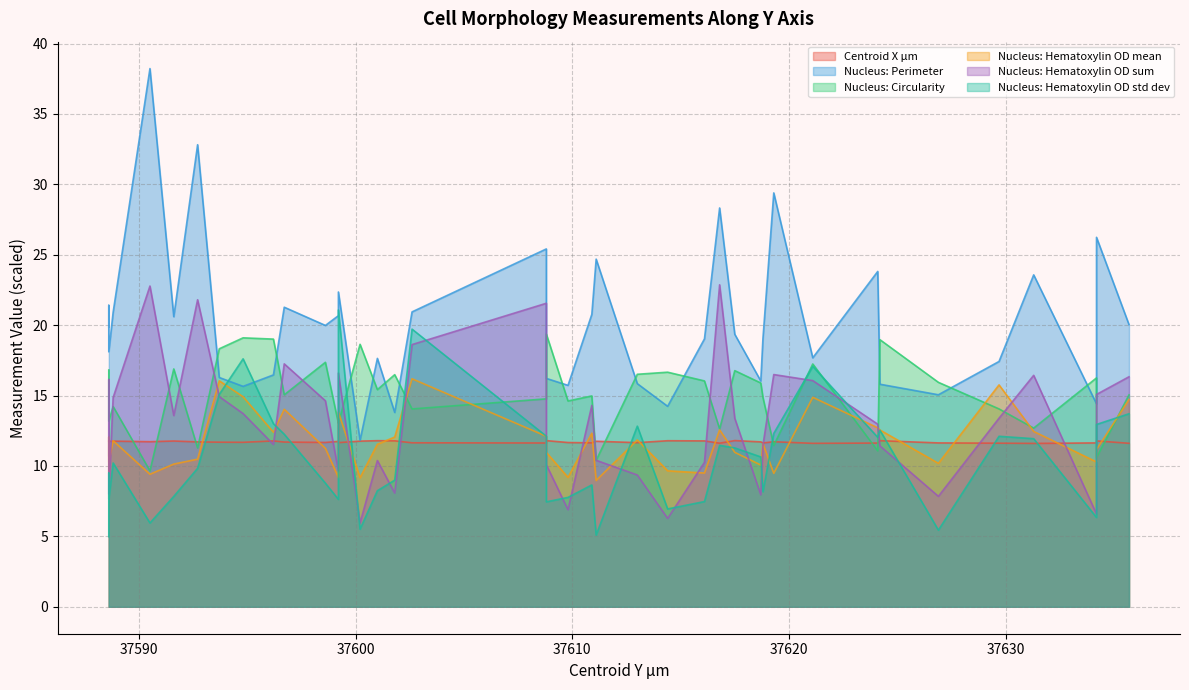

True or false: Nucleus: Perimeter has more than 2 points higher than both neighbors.

True